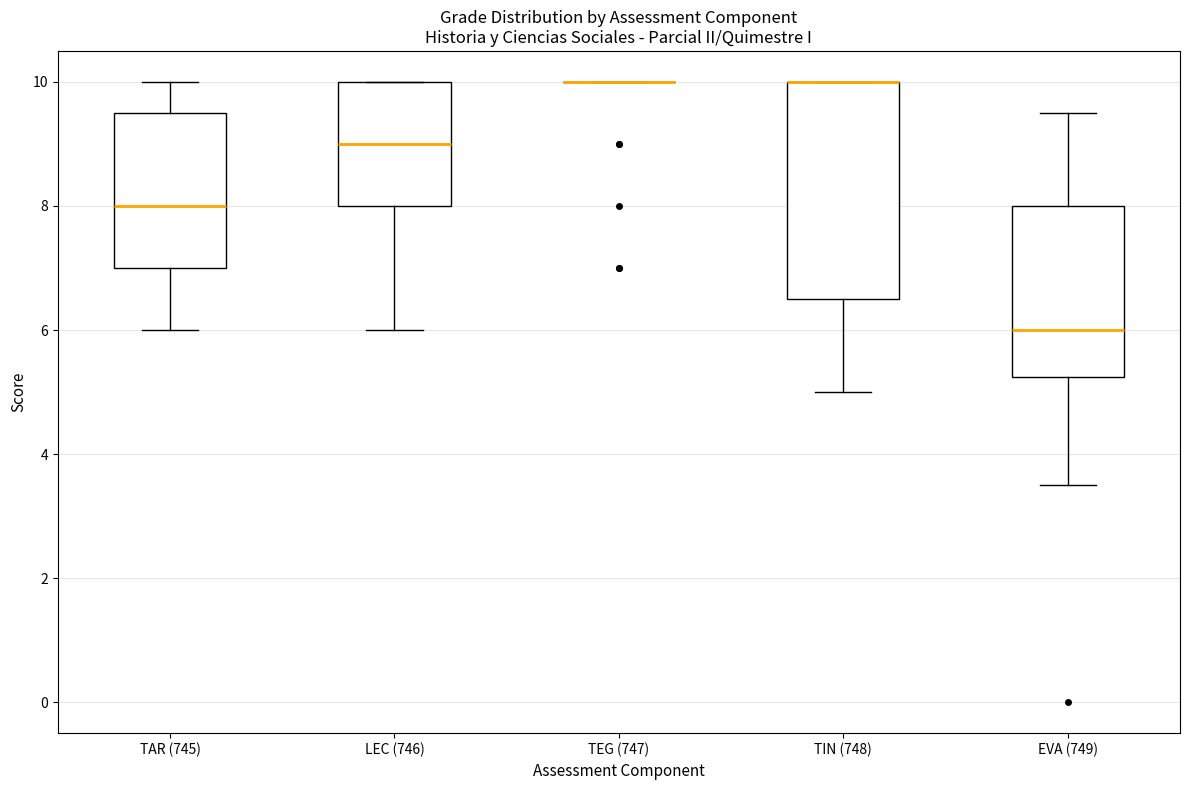

Comparing the boxes themselves (not the whiskers), which one is the tallest?

TIN (748)